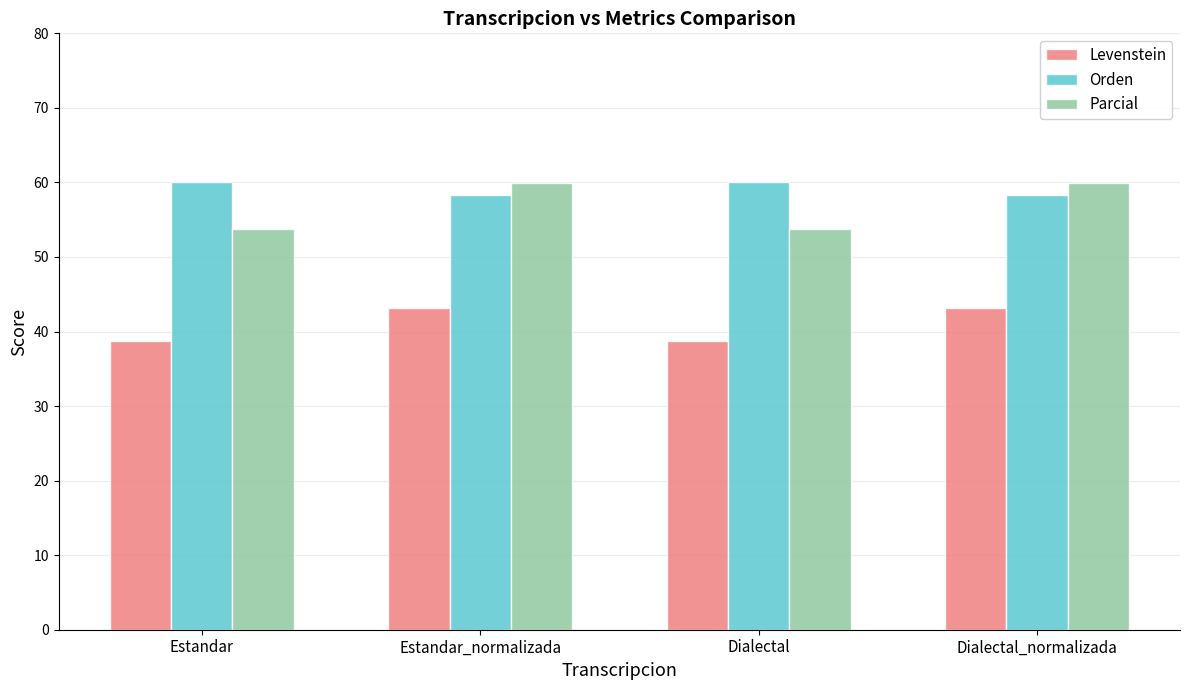

What is the label of the 1st bar from the right?

Dialectal_normalizada